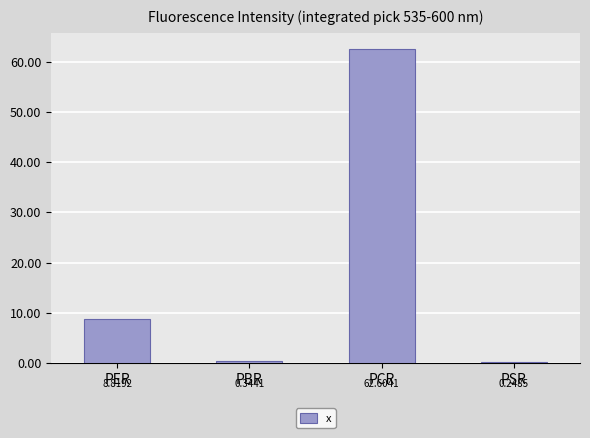

How many bars are there in total?

4